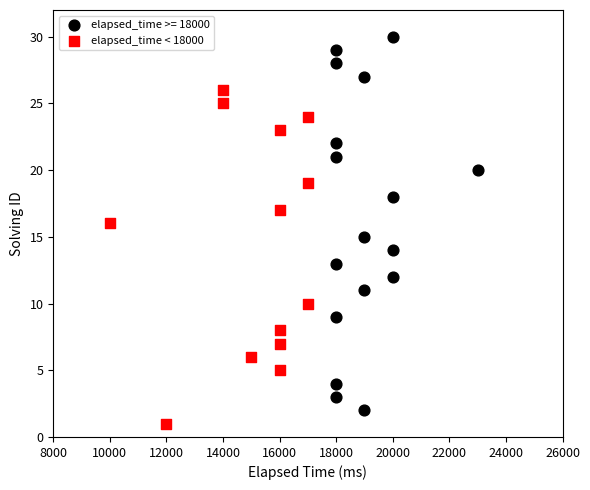

Which series contains the highest Y value?

elapsed_time >= 18000